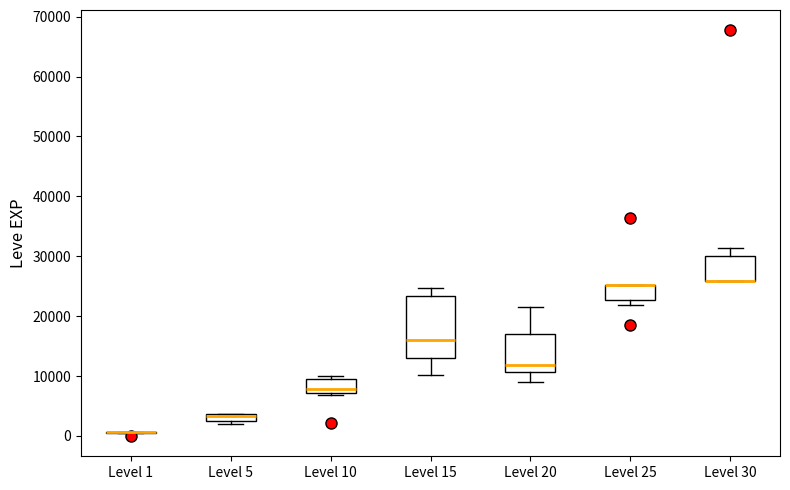

Where does the lower whisker of the box for Level 20 end on the y-axis? The values are not printed on the chart, so give them approximately, as read against the axis.

9000